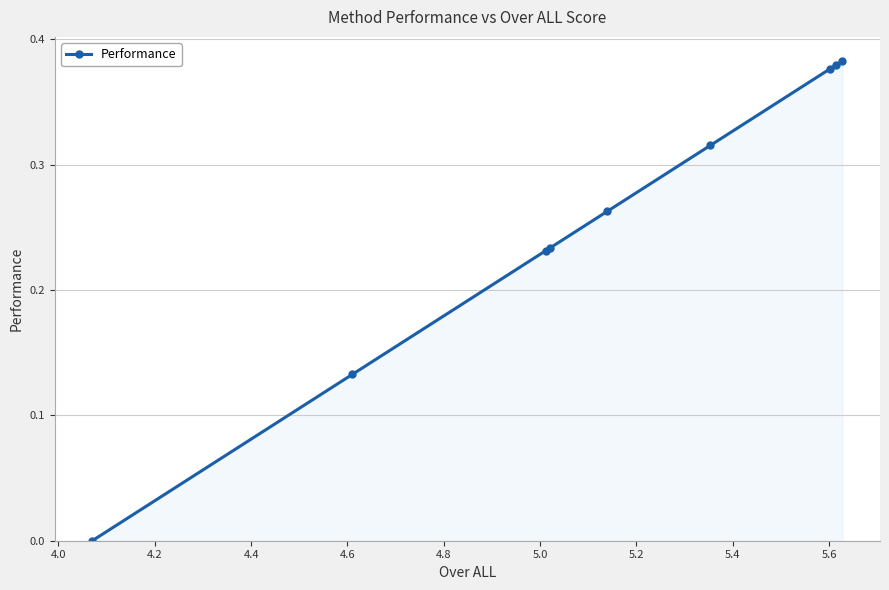

Reading left to right, what are all the values shown in this chart?

0.0	0.1	0.2	0.2	0.3	0.3	0.4	0.4	0.4